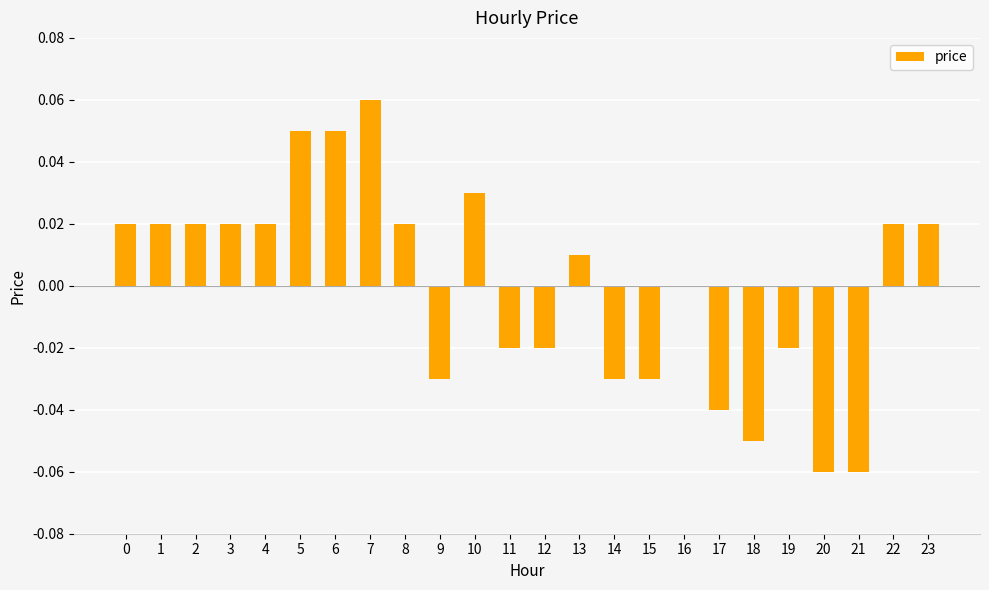

Are the bars horizontal?

No